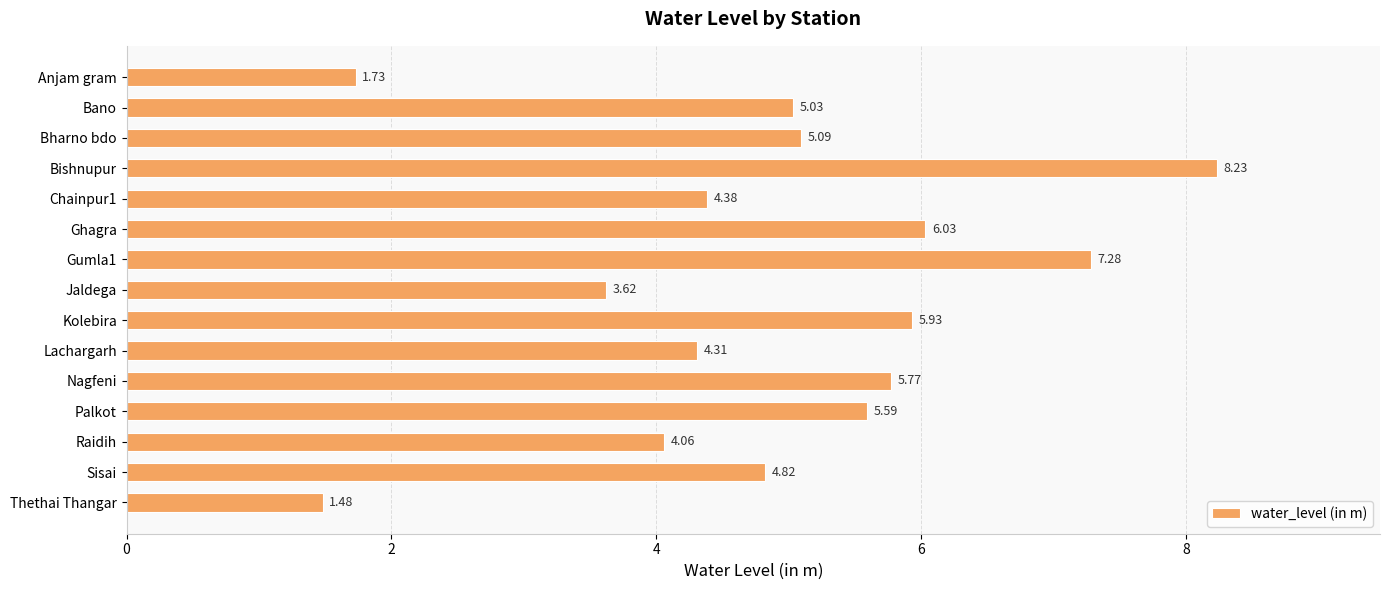

List the labels in order of value, largest first.

Bishnupur, Gumla1, Ghagra, Kolebira, Nagfeni, Palkot, Bharno bdo, Bano, Sisai, Chainpur1, Lachargarh, Raidih, Jaldega, Anjam gram, Thethai Thangar